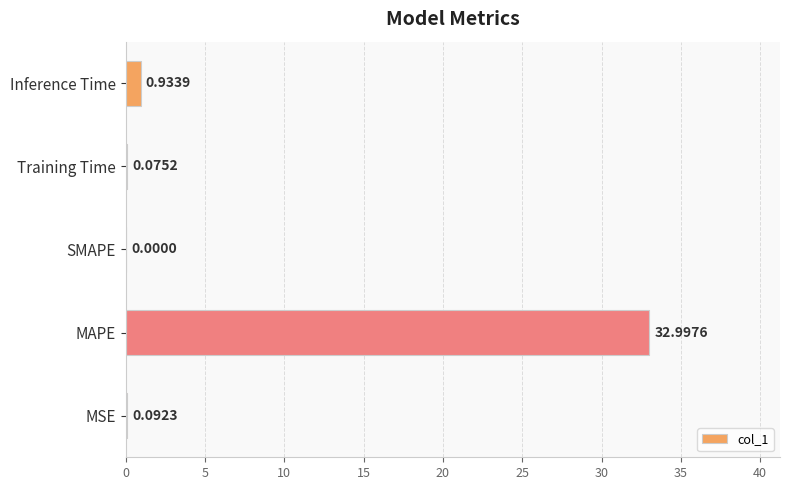

Are the bars horizontal?

Yes